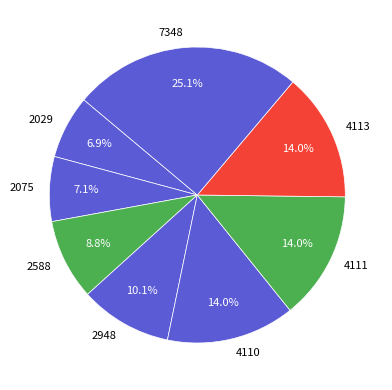

Is it true that 2948 is 4% of the pie?

False